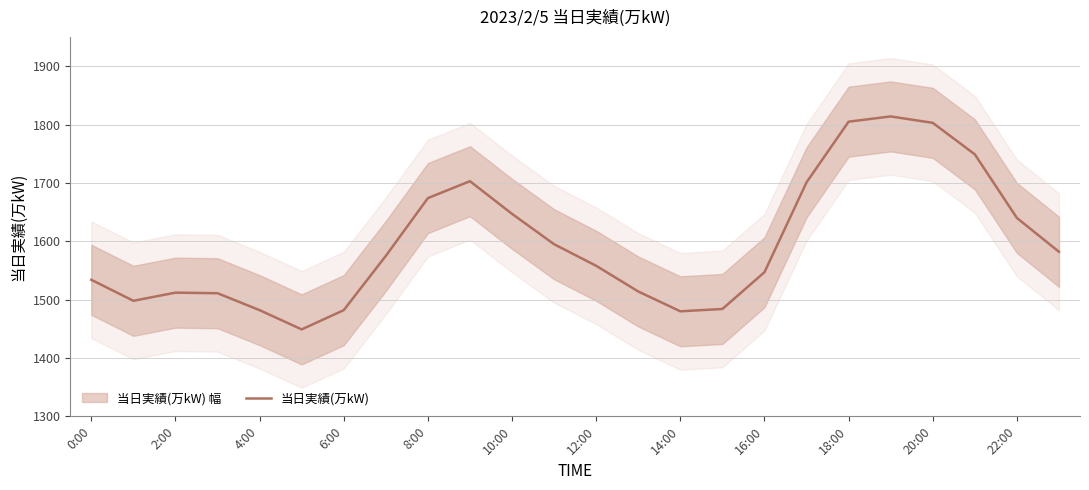

The value of 当日実績(万kW) at 2:00 is 2145. True or false?

False